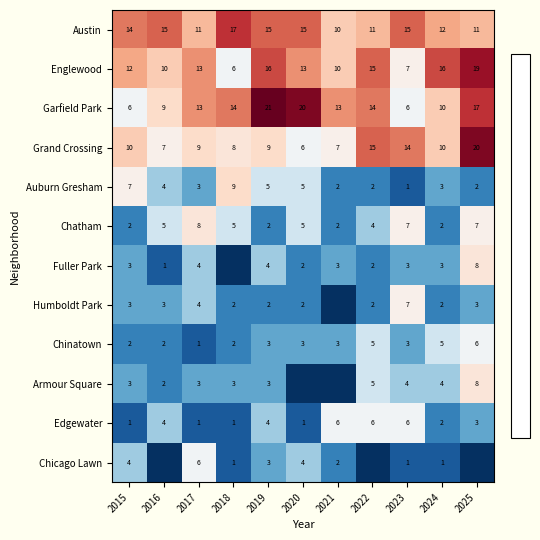

Is the value of Grand Crossing at 2018 greater than the value of Armour Square at 2019?

Yes